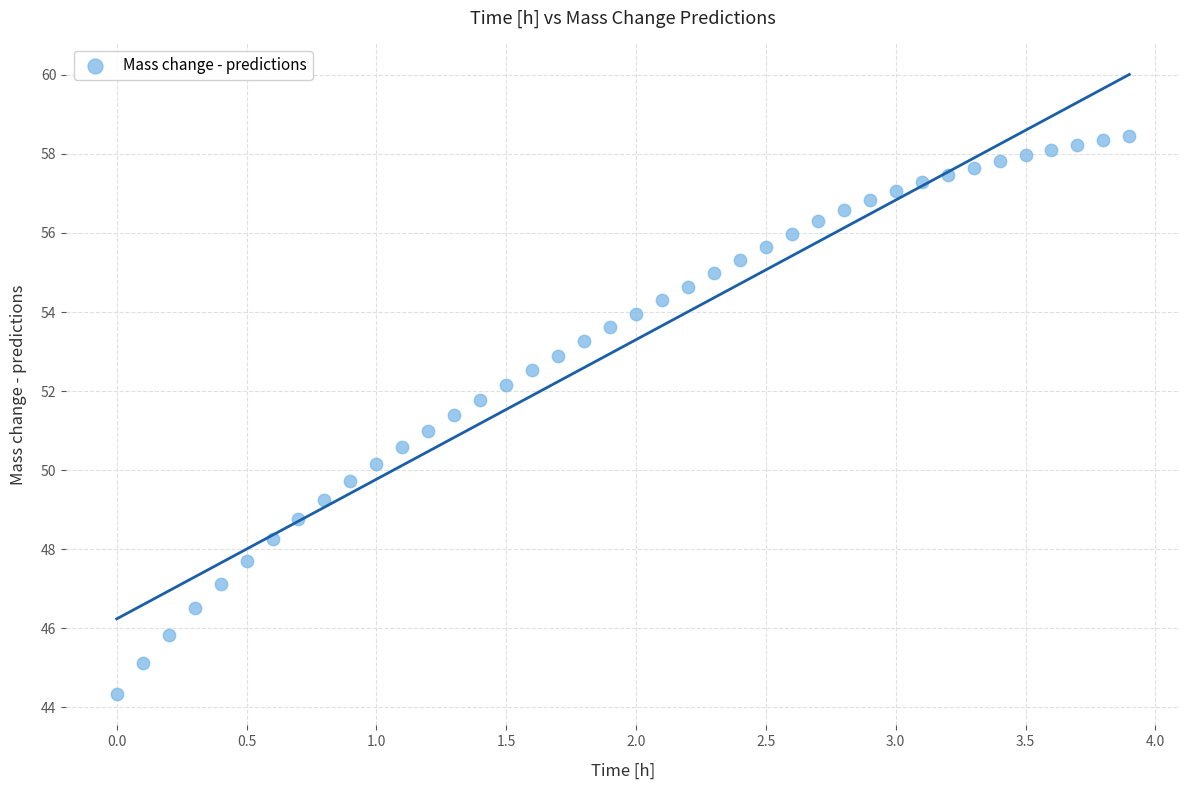

What is the range of Y values (max minus min)?

14.1